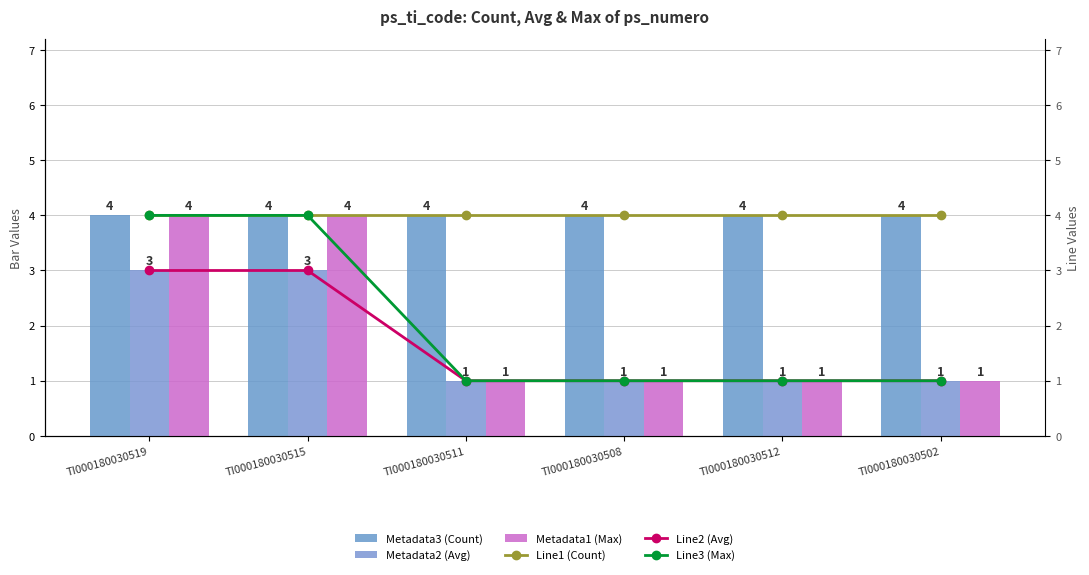

What is the difference between the second highest and minimum values in the Line2 (Avg) series?

2